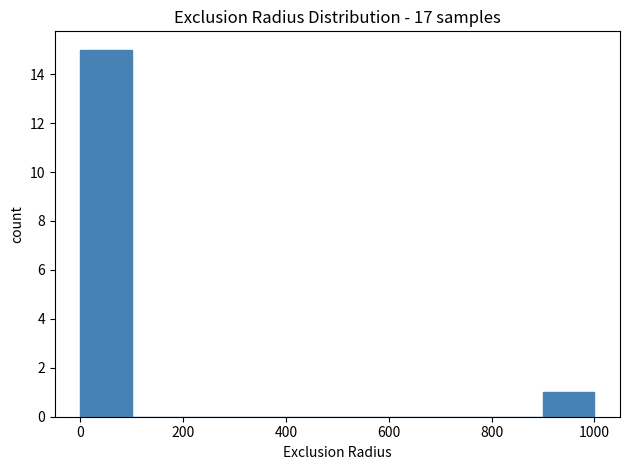

Reading left to right, list every bar in this chart as the range it spans on the x-axis followed by its height. The values are not printed on the chart, so give them approximately, as read against the axis.

0 to 100: 15
100 to 200: 0
200 to 300: 0
300 to 400: 0
400 to 500: 0
500 to 600: 0
600 to 700: 0
700 to 800: 0
800 to 900: 0
900 to 1000: 1